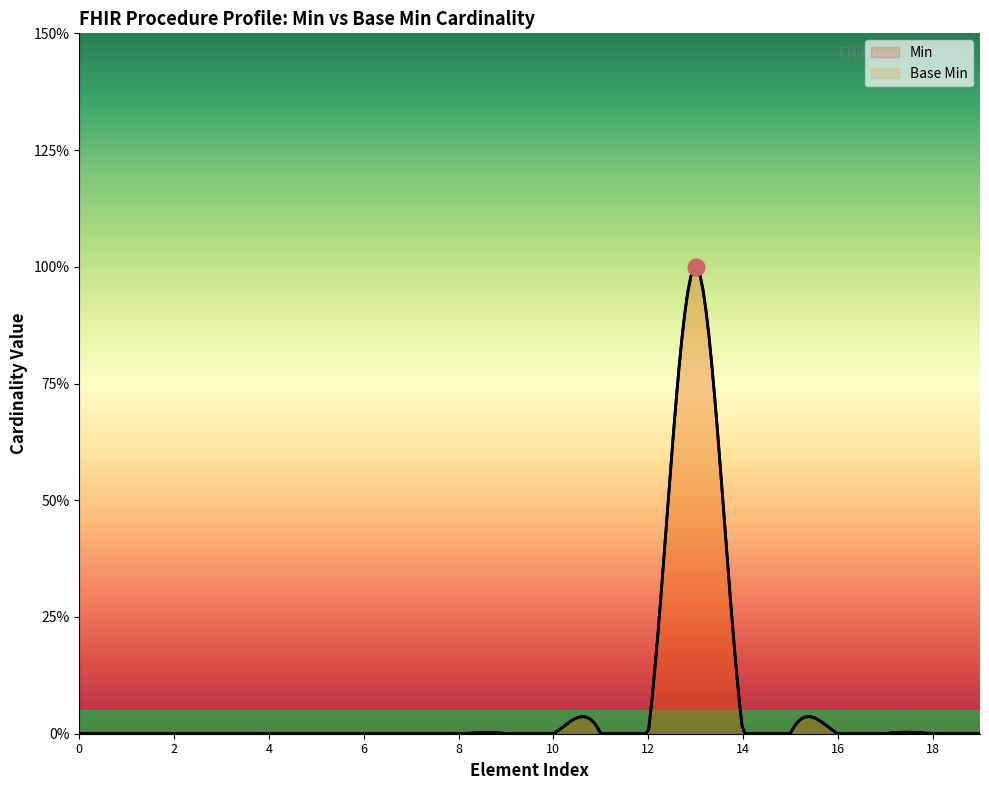

What is the greatest value displayed?

1